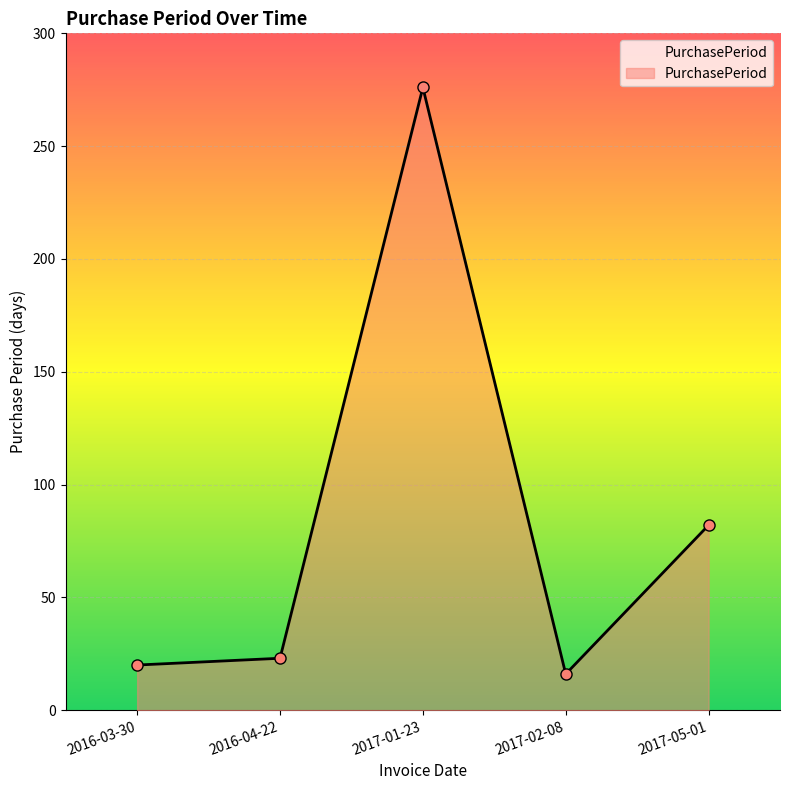

At which label is the value closest to 146?

2017-05-01